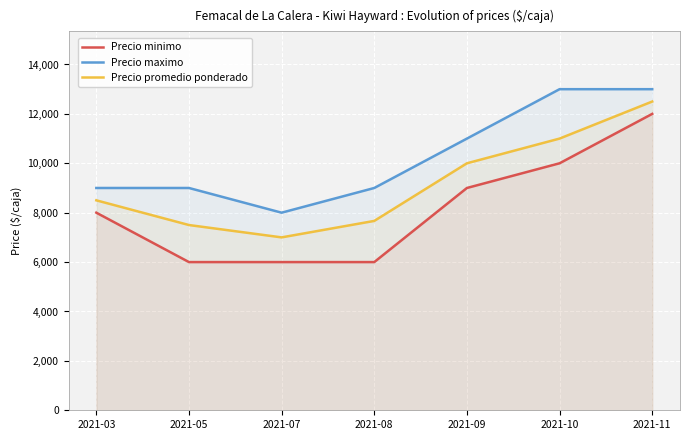

True or false: Precio promedio ponderado and Precio maximo intersect in this chart.

False